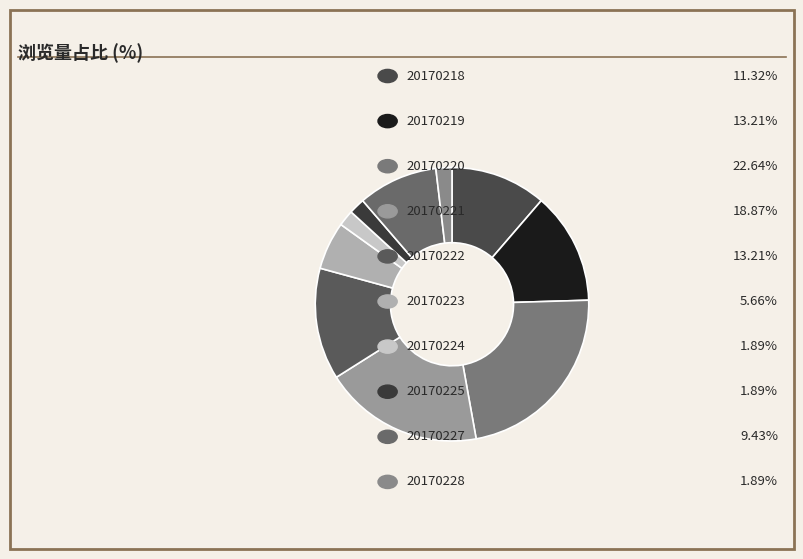

How many slices are in this pie chart?

10